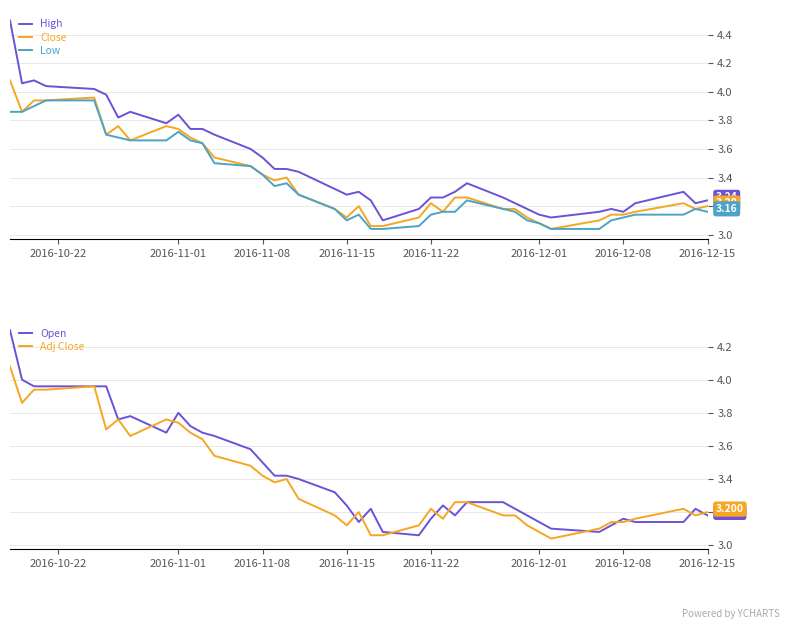

True or false: High and Low intersect in this chart.

False